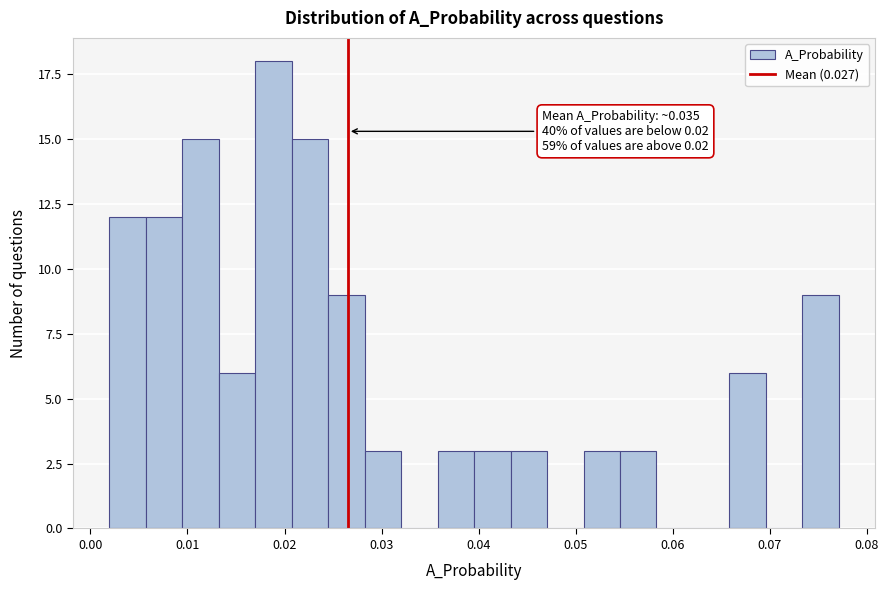

Read against the x-axis, roughly where is the centre of the tallest bar?

0.019